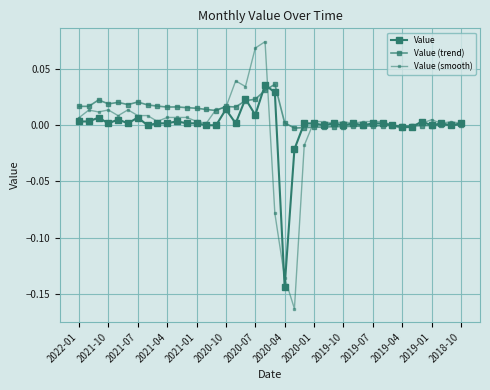

Is this an area chart (filled region under the line)?

No